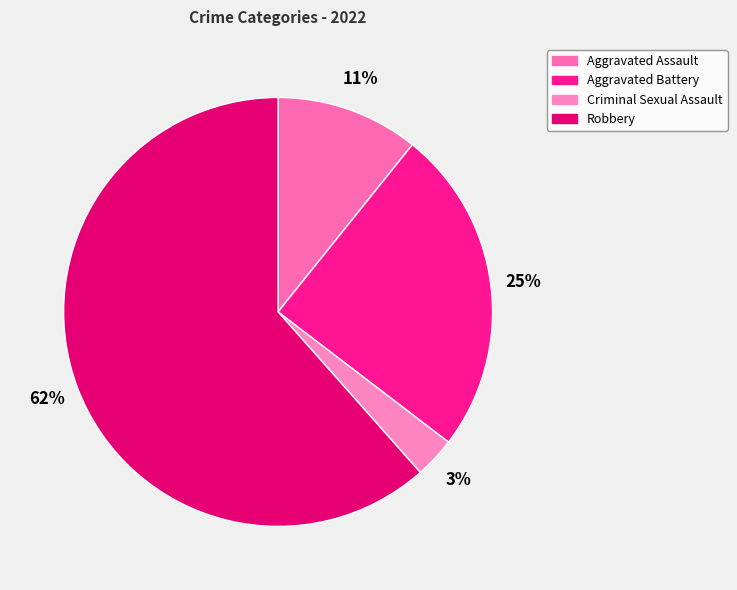

Which category accounts for the majority?

Robbery